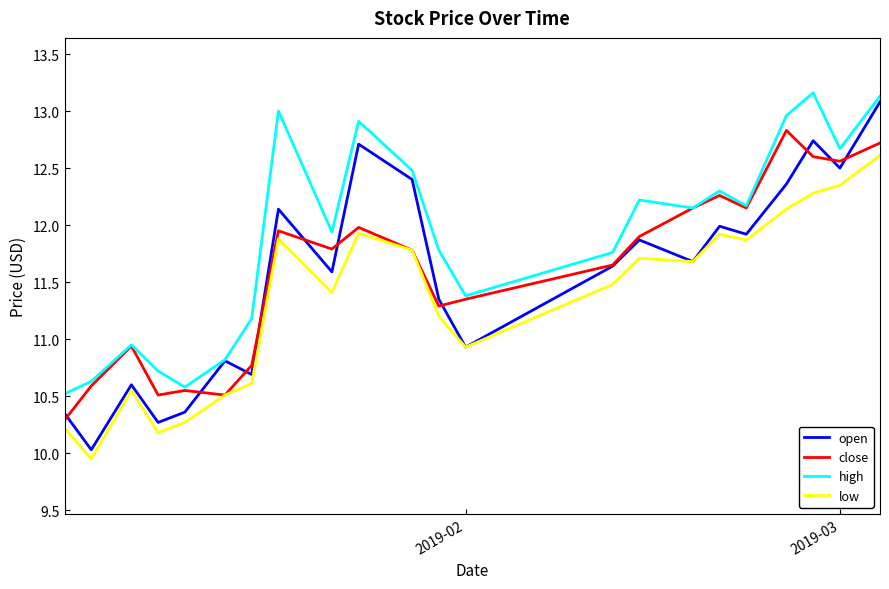

What is the maximum value for open?

13.1